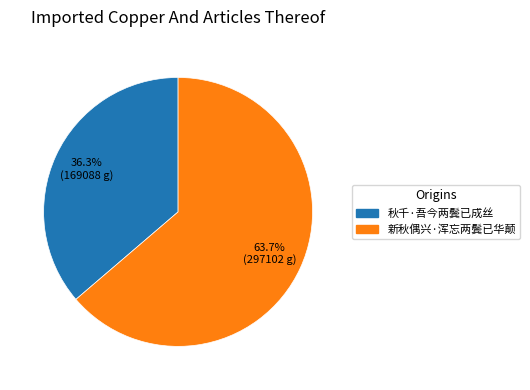

Count the number of slices in the pie.

2